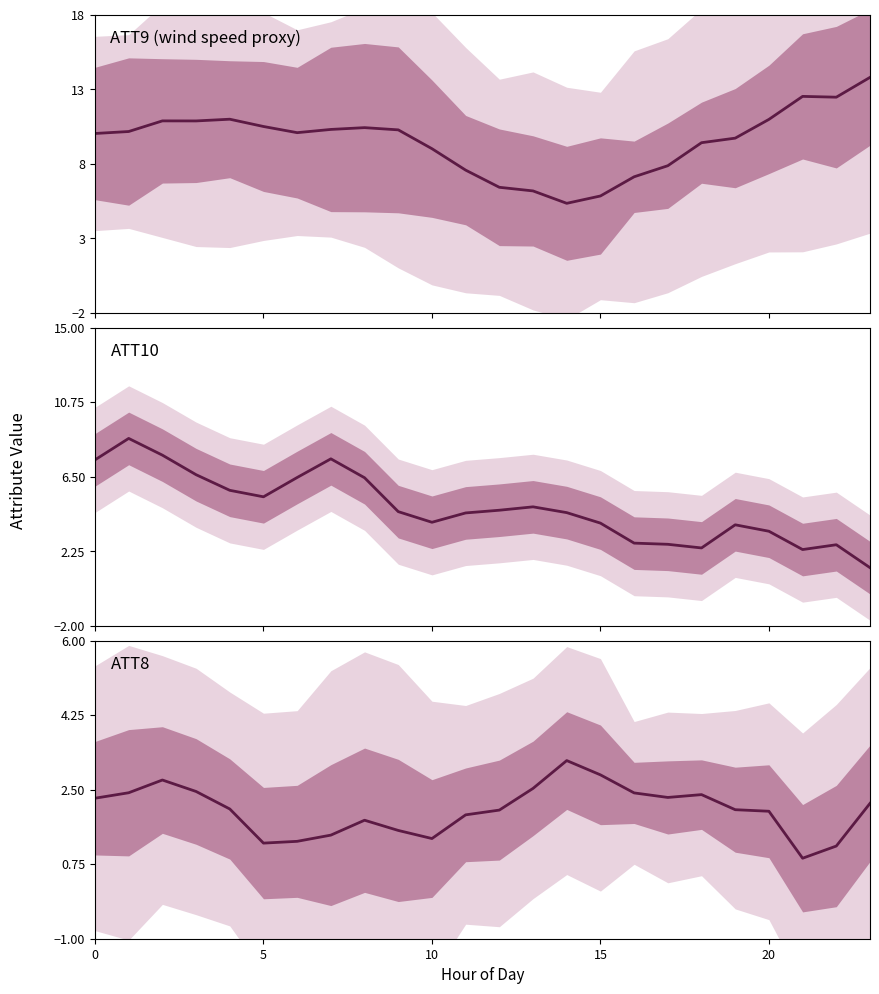

At 0, list the series in order from largest to smallest.

ATT9 (wind speed proxy), ATT10, ATT8